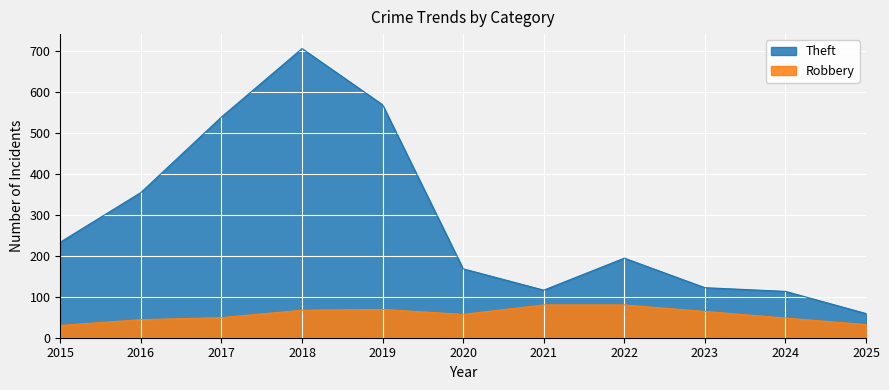

How many data points in Robbery are above 57?

5